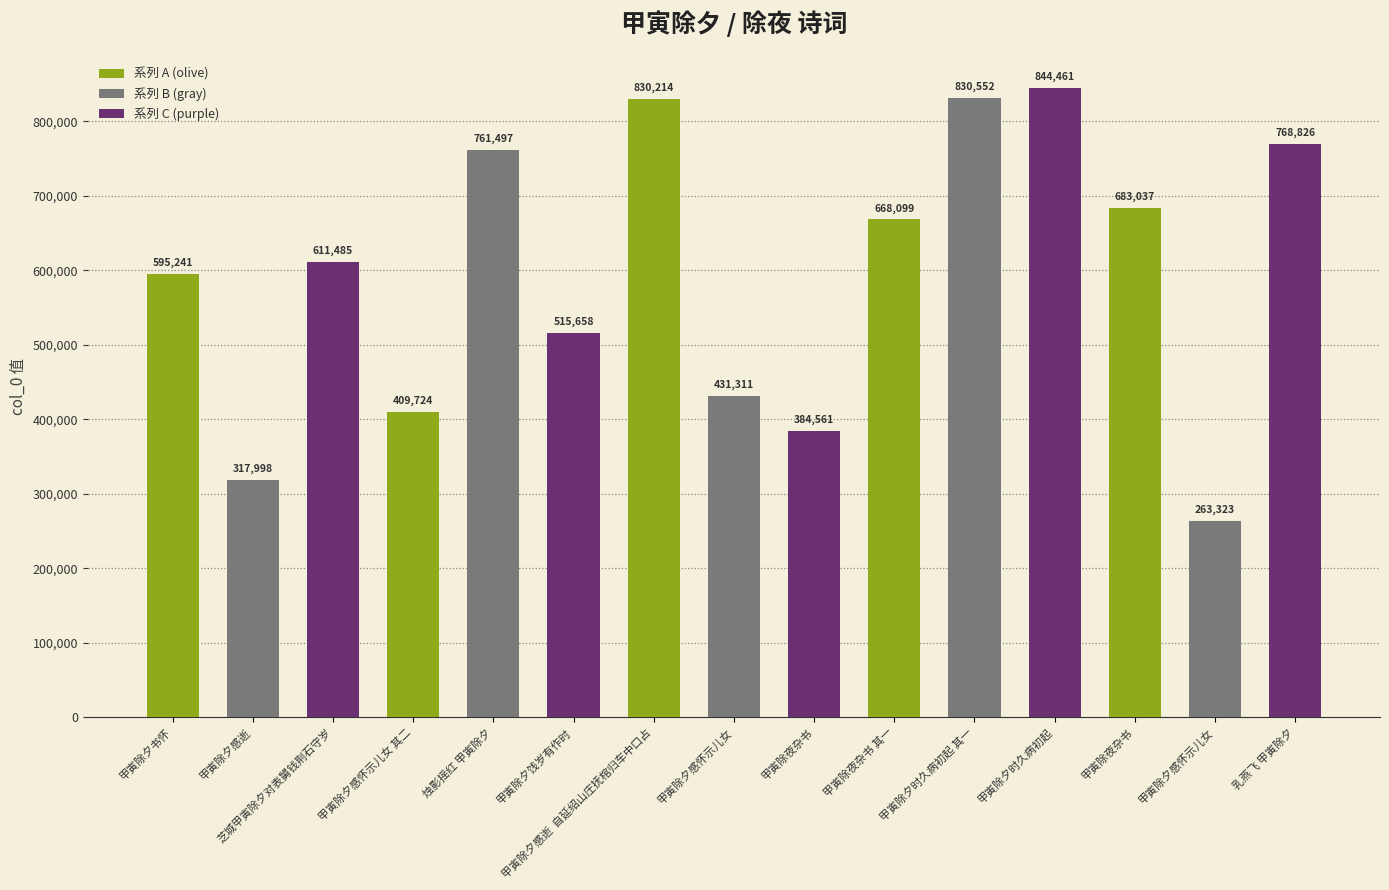

What is the difference between the second highest and minimum values?

567229